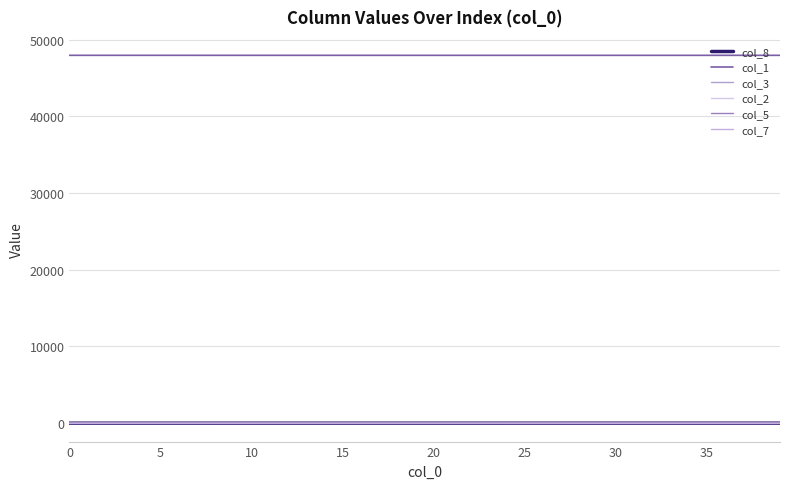

How many lines are shown in the chart?

6